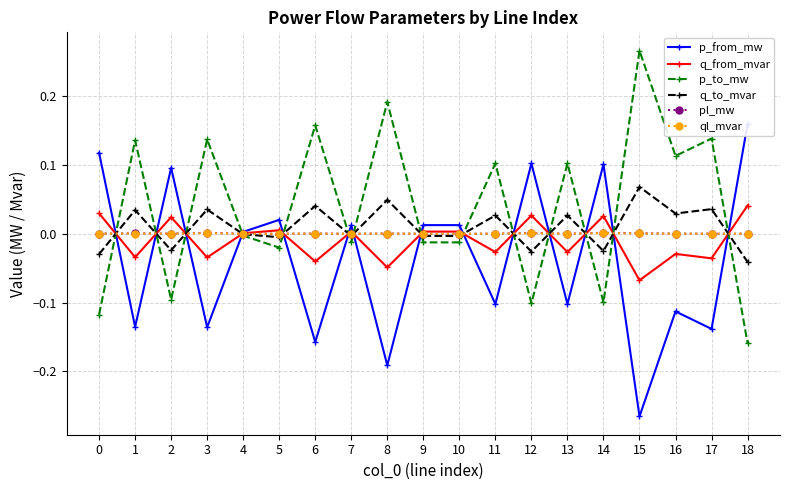

Which series has the largest range (max minus min)?

p_to_mw